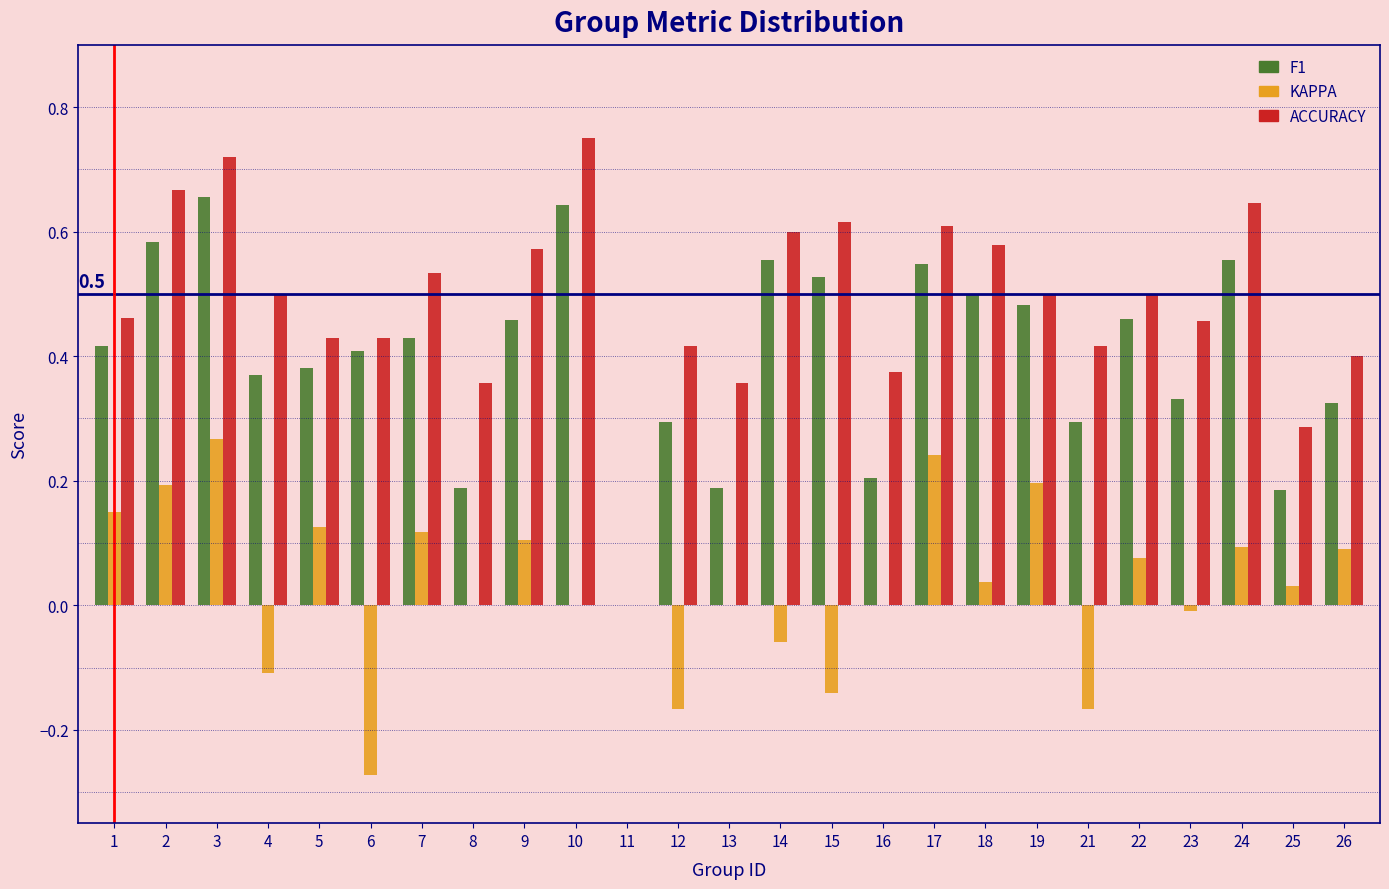

At which category is the sum across all series the highest?

3